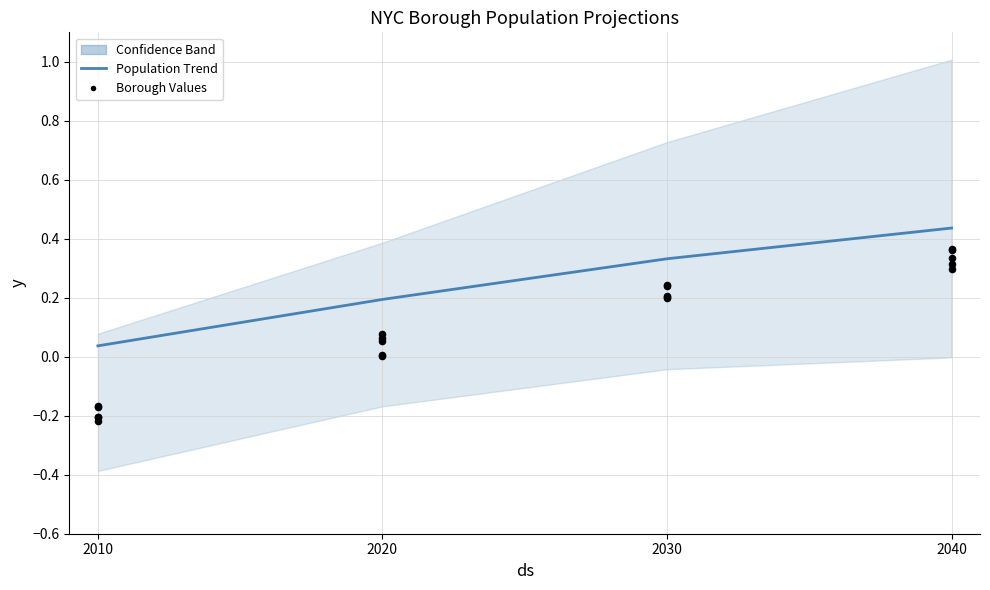

What is the change in value from 2020 to 2040?

+0.2